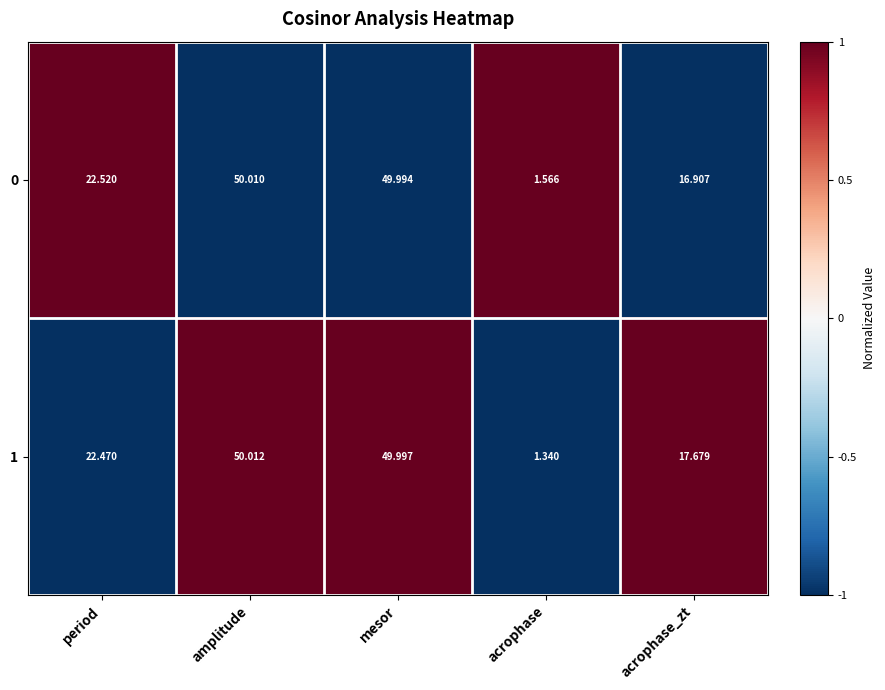

List the series in order of their overall mean, lowest first.

0, 1